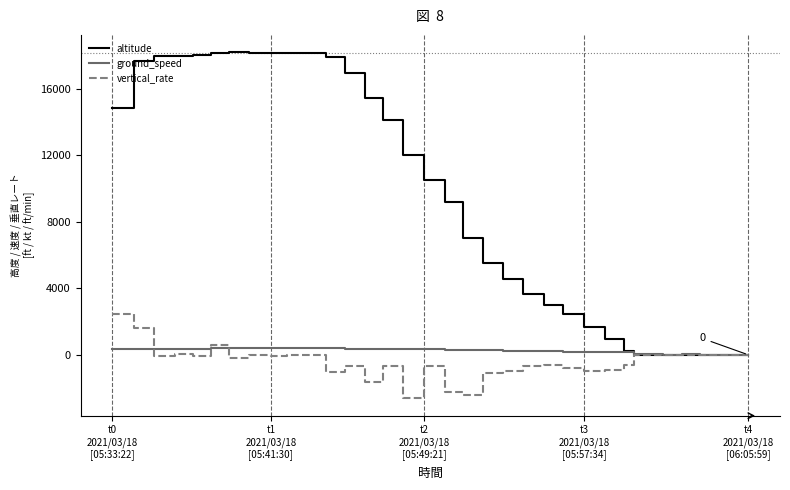

What is the greatest value displayed?

18200